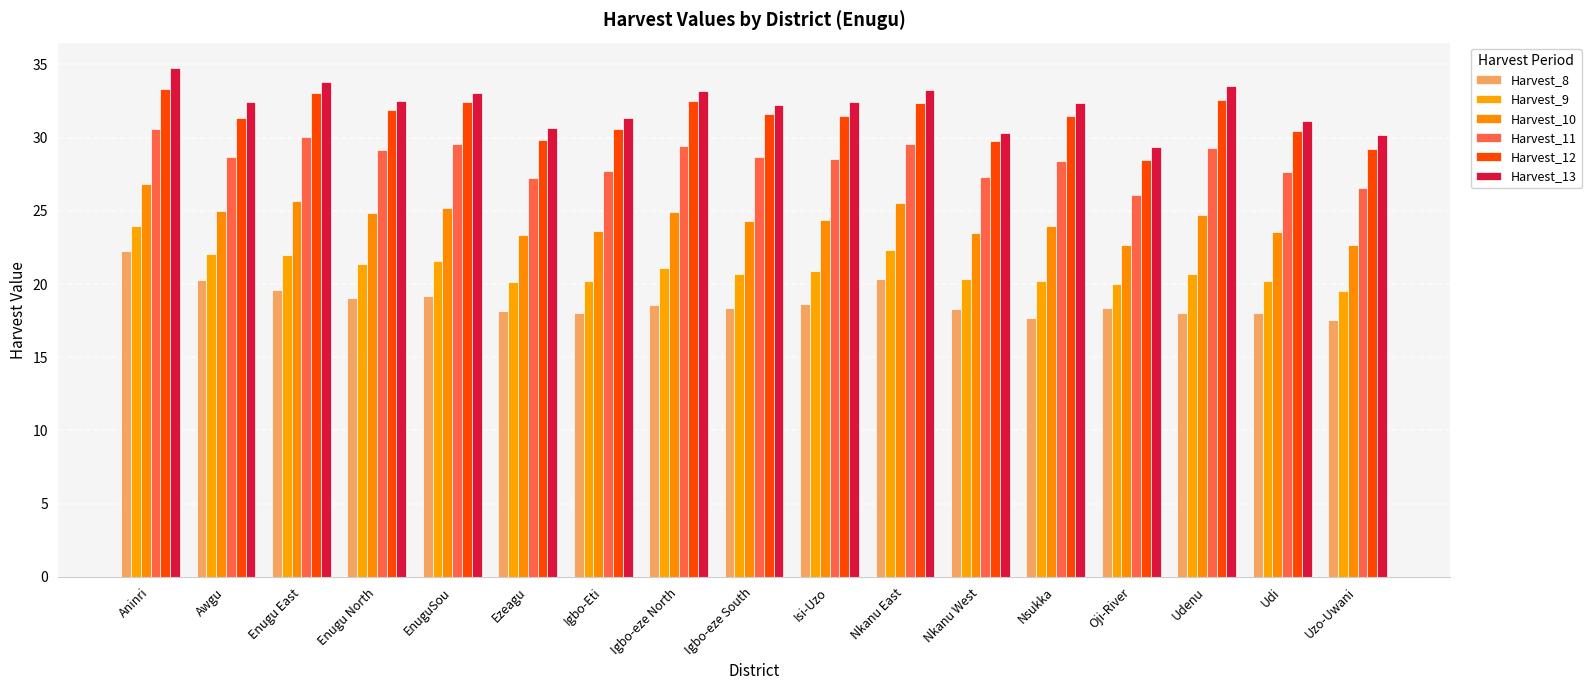

Reading left to right, list all the values displayed in this chart.

Harvest_8: 22.2	20.3	19.6	19.1	19.2	18.1	18.0	18.6	18.3	18.6	20.3	18.3	17.7	18.4	18.0	18.0	17.5
Harvest_9: 24.0	22.1	22.0	21.4	21.6	20.2	20.2	21.1	20.7	20.9	22.3	20.4	20.2	20.0	20.7	20.2	19.5
Harvest_10: 26.8	25.0	25.7	24.9	25.2	23.4	23.6	24.9	24.3	24.4	25.6	23.5	24.0	22.7	24.7	23.5	22.7
Harvest_11: 30.6	28.7	30.1	29.1	29.6	27.2	27.7	29.4	28.7	28.5	29.6	27.3	28.4	26.1	29.3	27.6	26.5
Harvest_12: 33.3	31.3	33.0	31.9	32.4	29.9	30.6	32.5	31.6	31.5	32.3	29.8	31.5	28.5	32.6	30.4	29.3
Harvest_13: 34.8	32.4	33.8	32.5	33.0	30.6	31.3	33.2	32.2	32.4	33.3	30.3	32.4	29.4	33.5	31.2	30.1